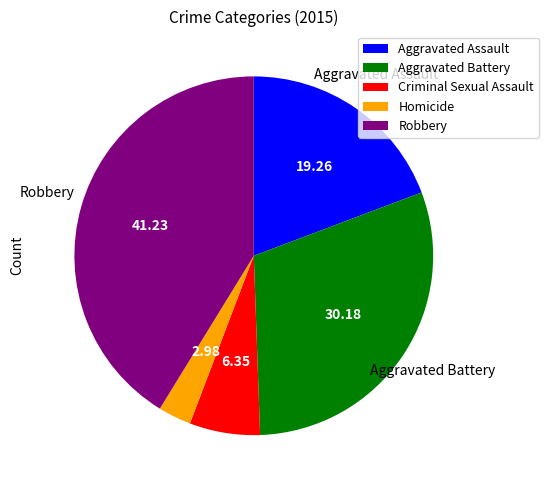

Rank the categories by value from highest to lowest.

Robbery, Aggravated Battery, Aggravated Assault, Criminal Sexual Assault, Homicide